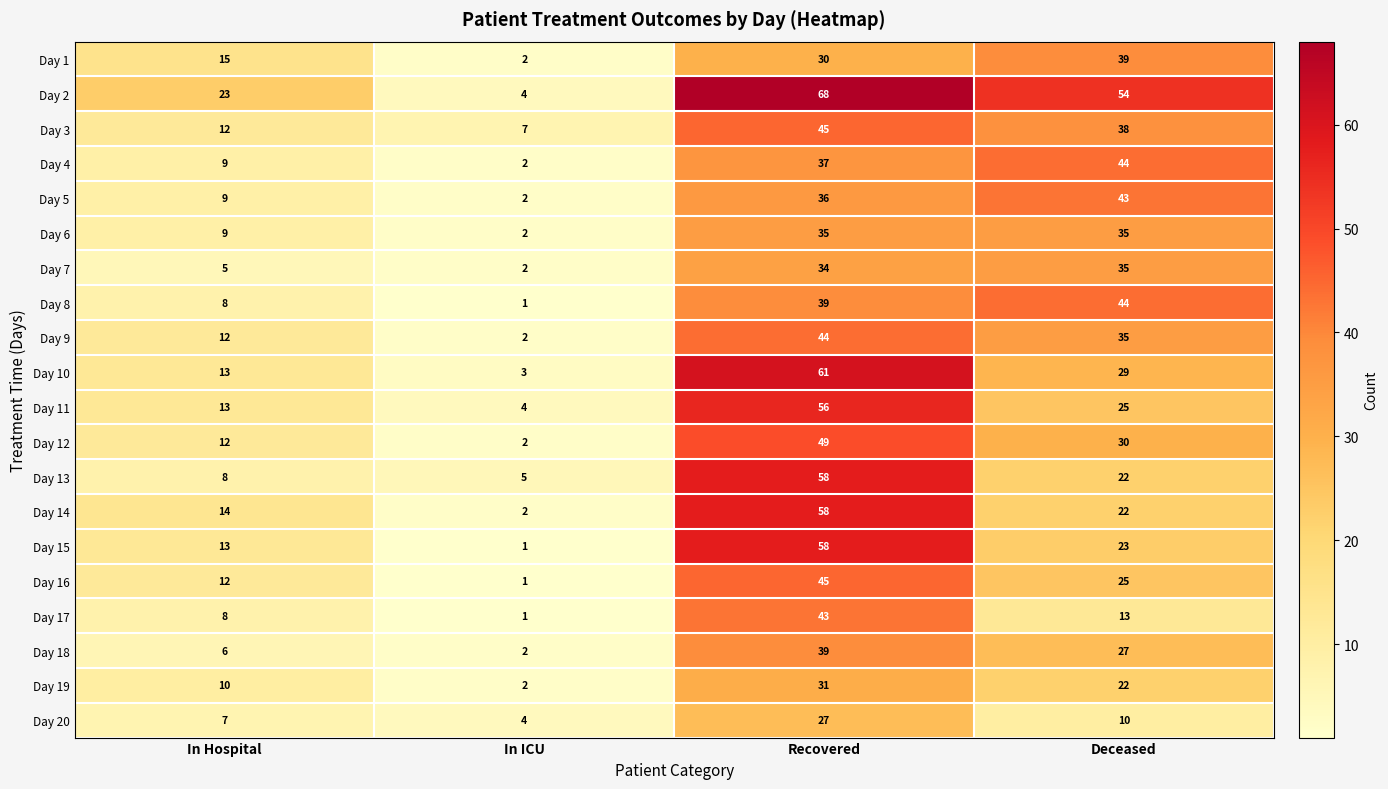

What is the smallest value displayed?

1